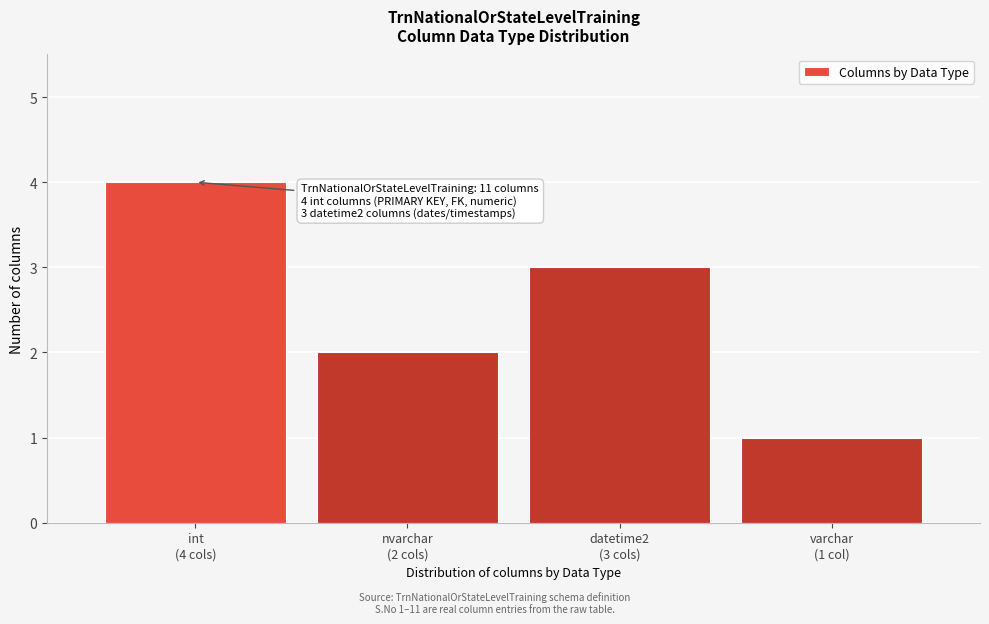

Reading left to right, extract all data points from this chart.

4	2	3	1